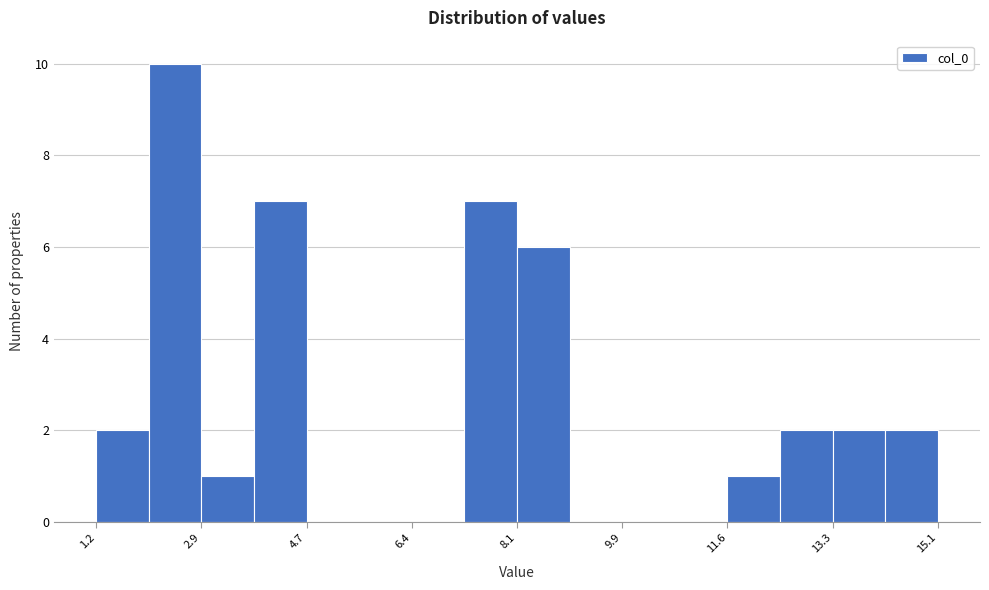

Over which range of the x-axis is the bar tallest?

2.0 to 3.0